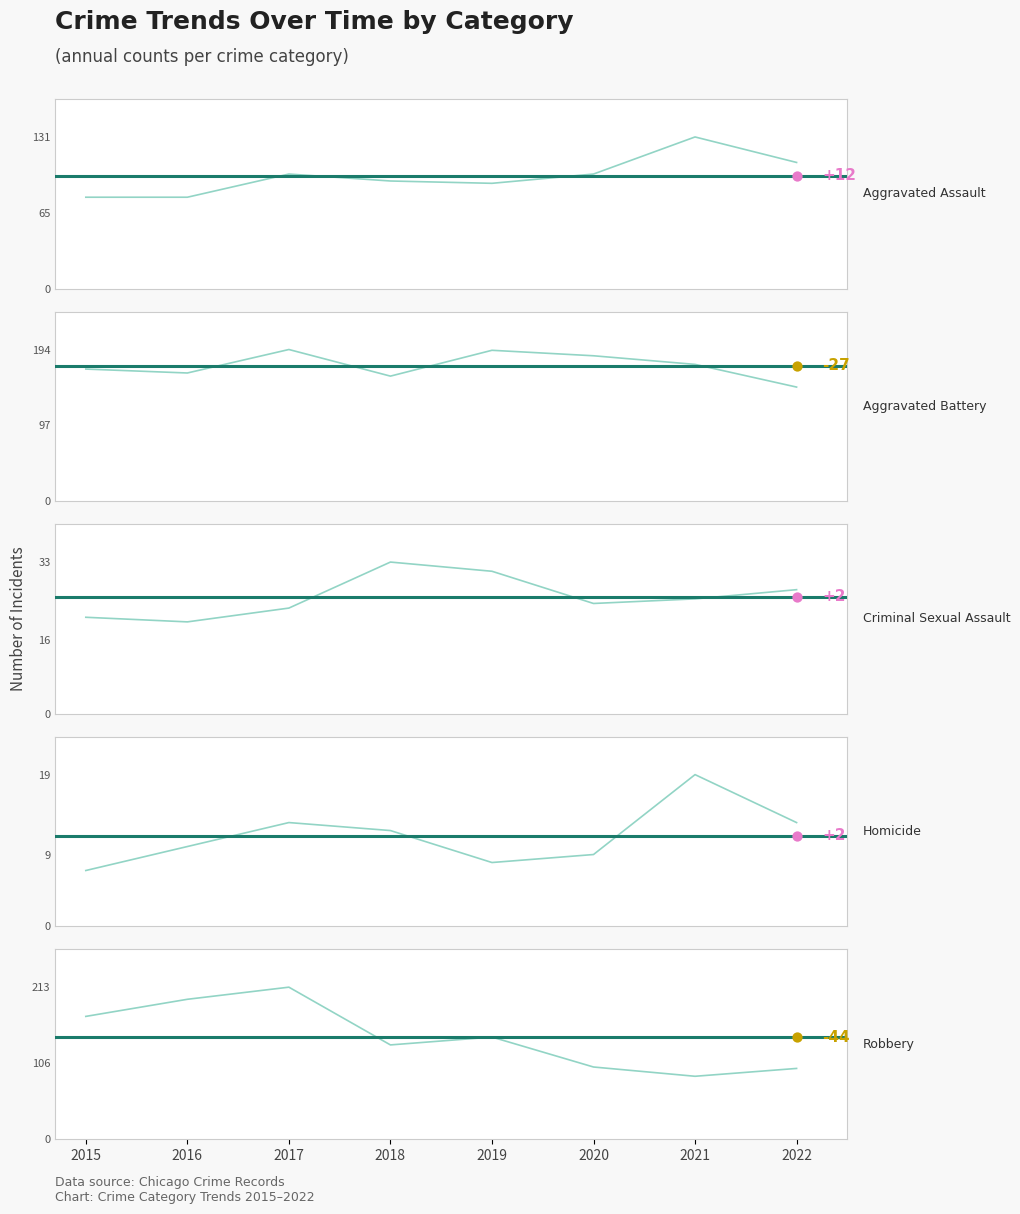

Which series has the largest total across all categories?

Aggravated Battery